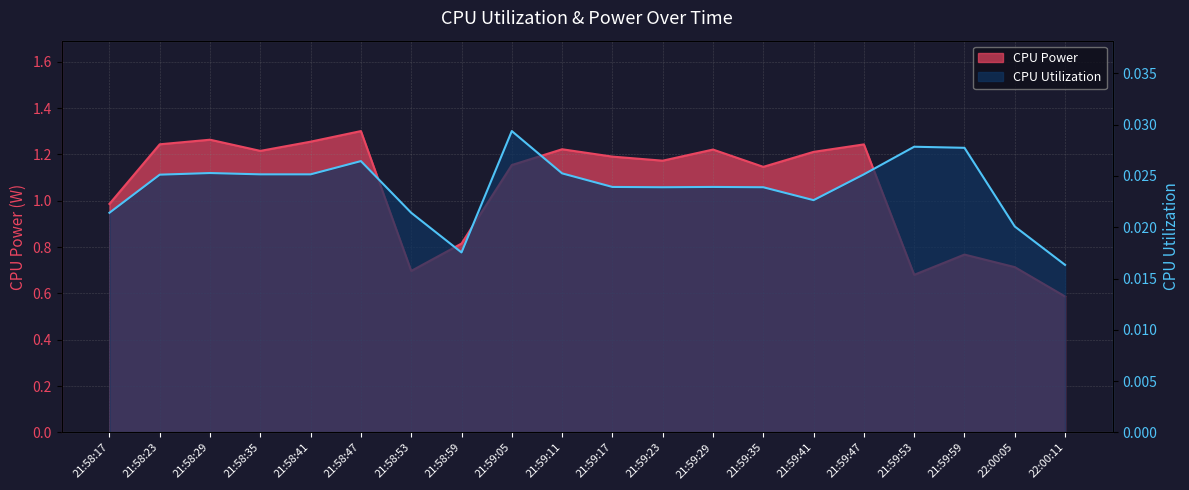

The value of CPU Power at 21:59:59 is 0.8. True or false?

True